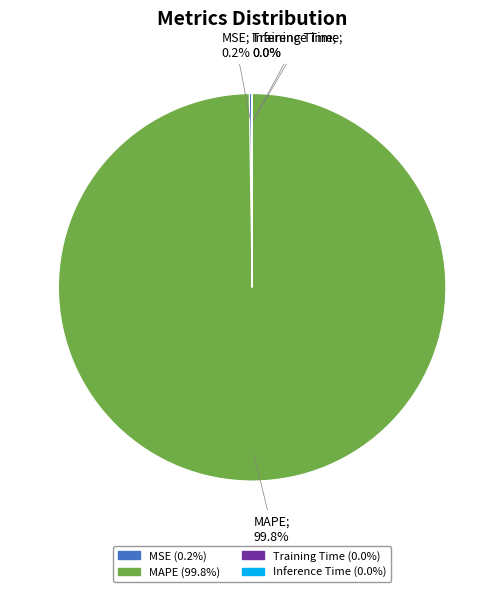

Is there a majority slice in this chart?

Yes